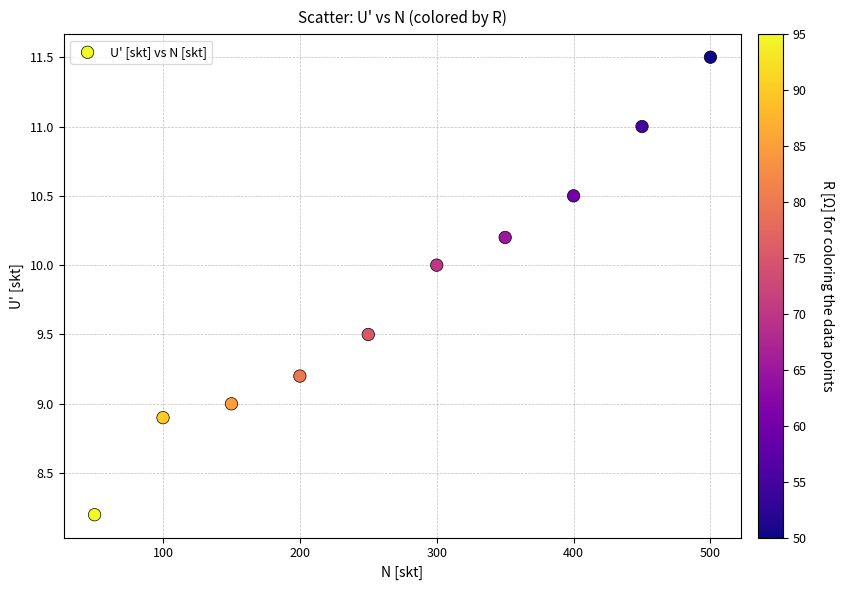

What is the range of Y values (max minus min)?

3.3